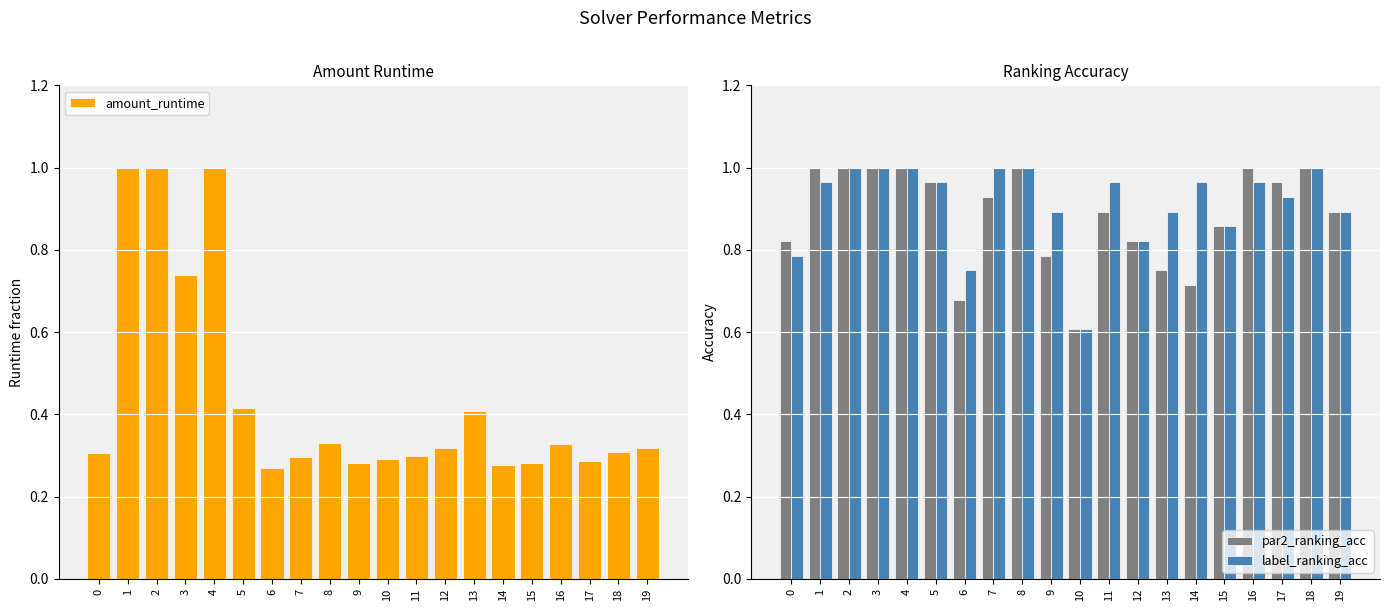

What is the total value across all series at 14?

2.0